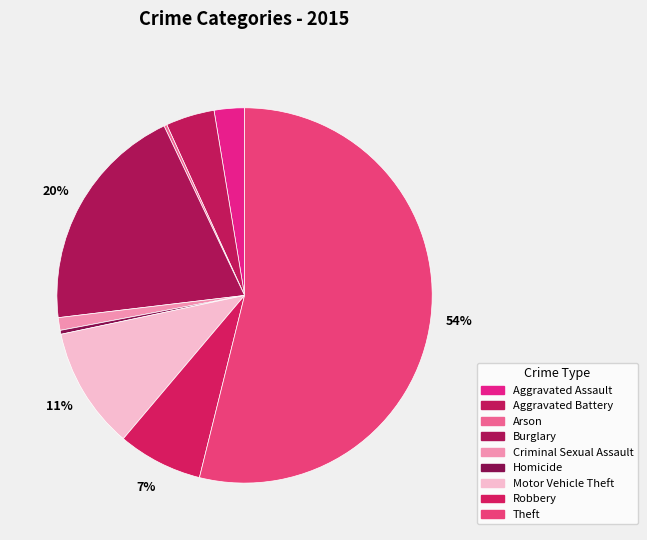

True or false: Robbery accounts for 7% of the total.

True